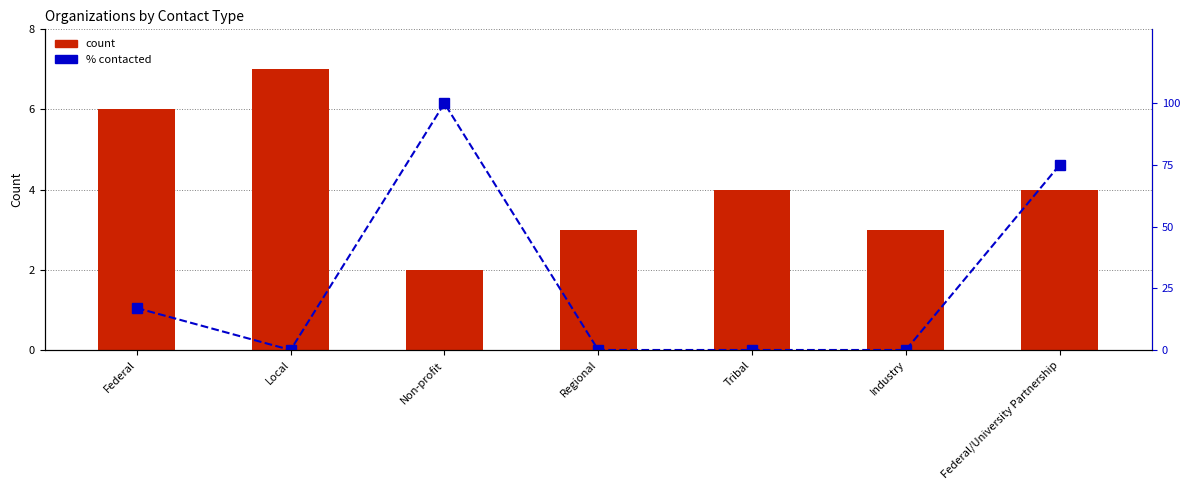

What is the label of the 5th bar from the left?

Tribal